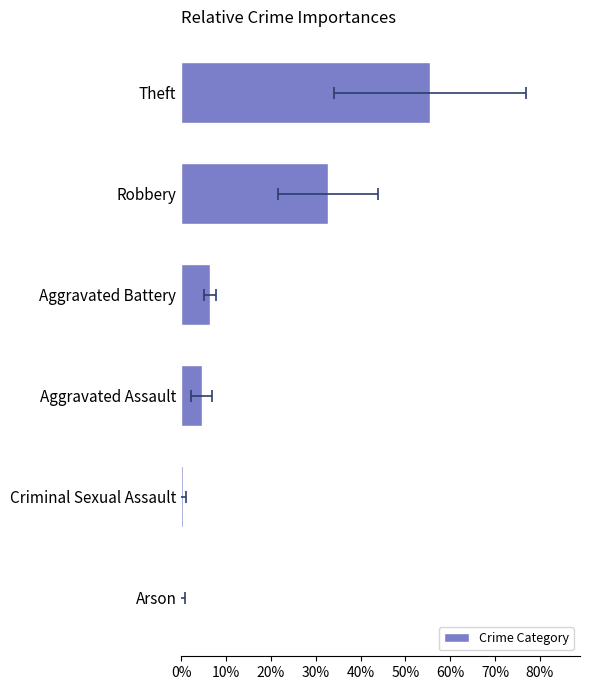

Count the number of categories in the chart.

6